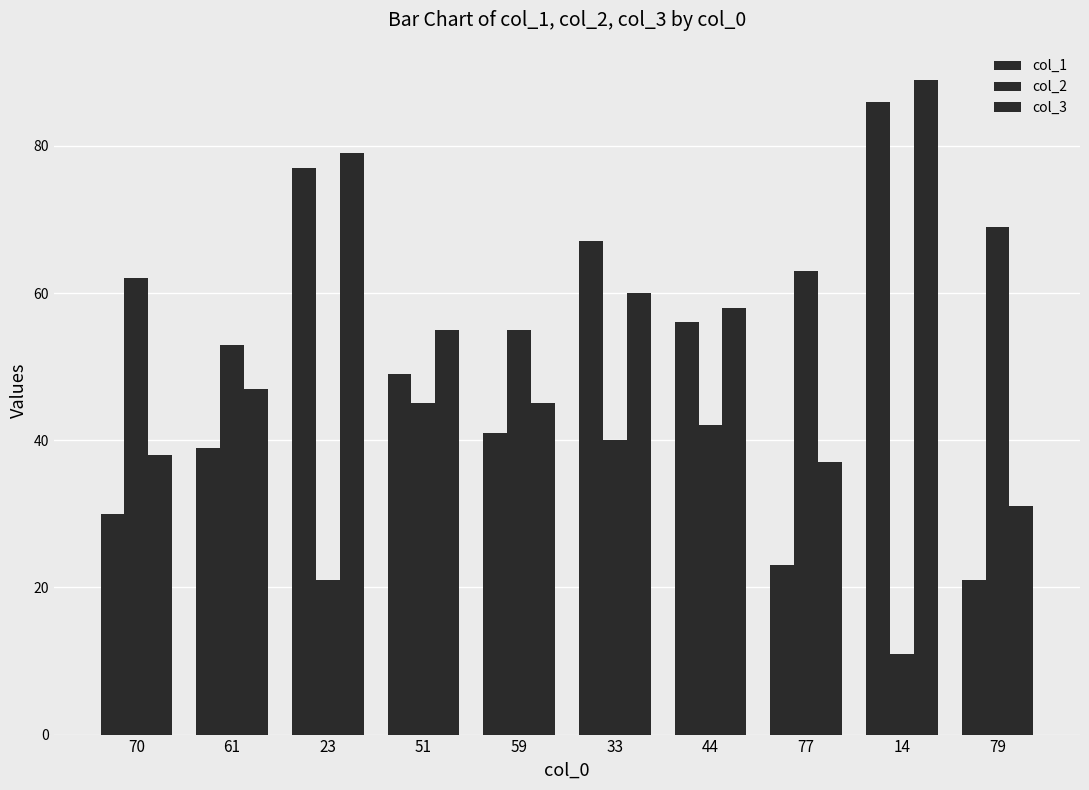

List the labels in order of col_3 value, smallest first.

79, 77, 70, 59, 61, 51, 44, 33, 23, 14